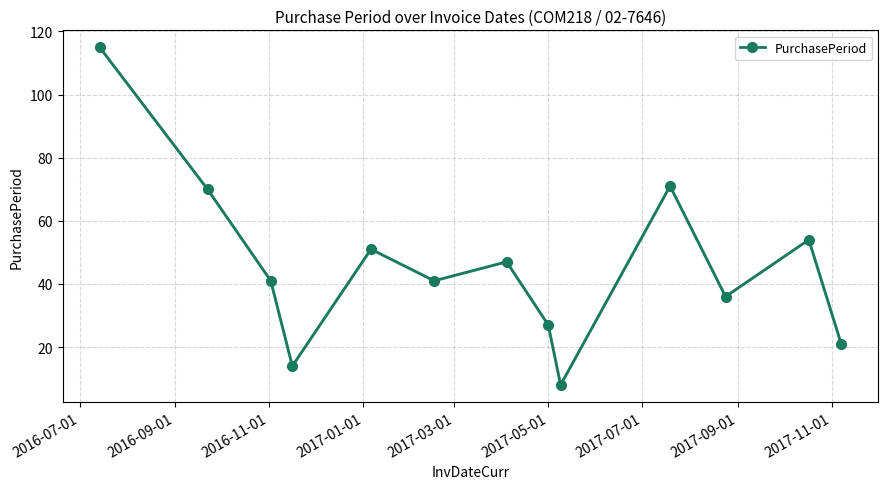

What is the value of the 2nd point from the left?

70